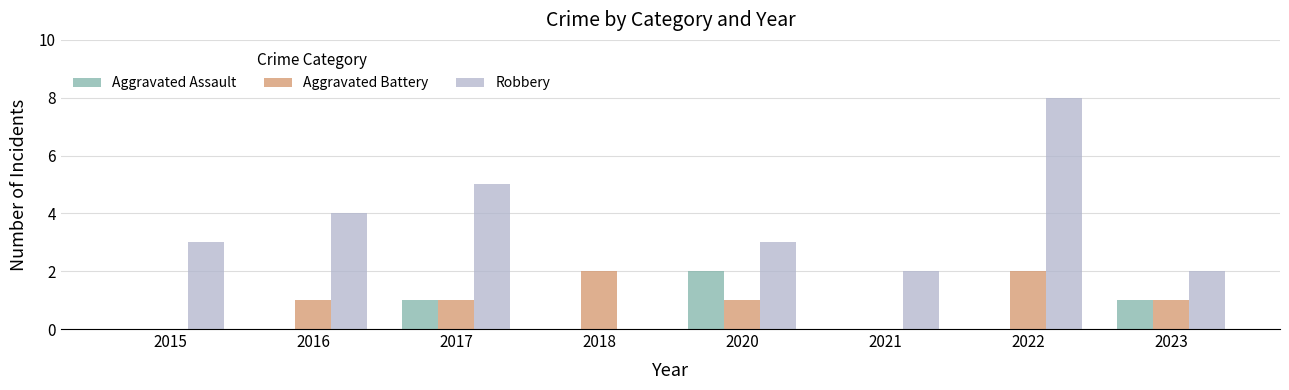

True or false: Robbery has a value of 2 at 2021.

True